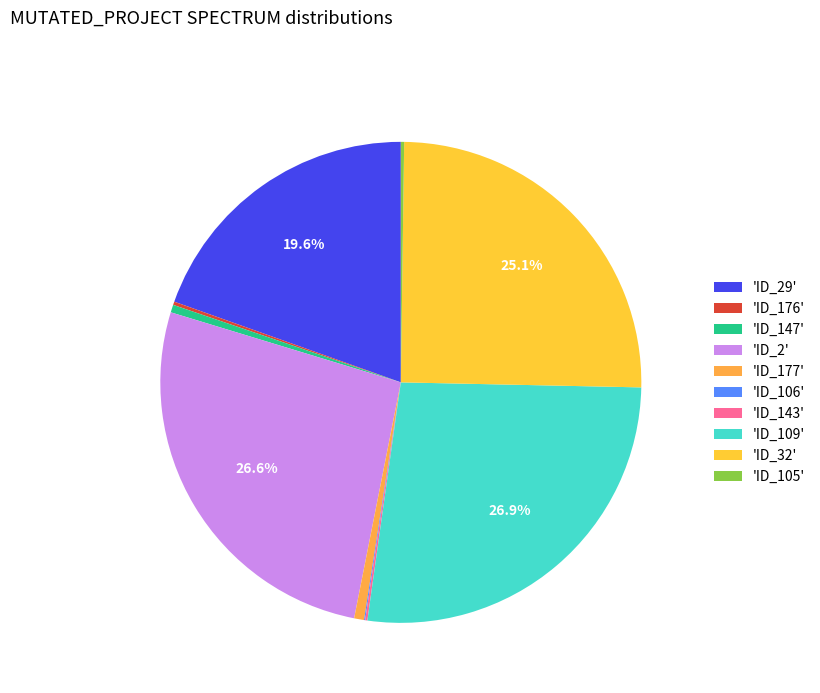

How many segments does this pie chart have?

10